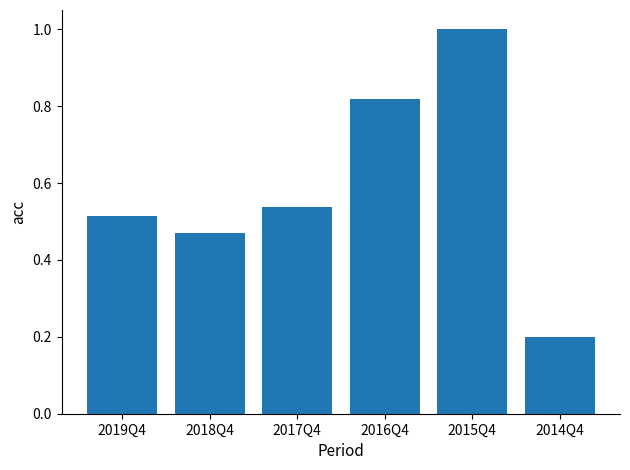

True or false: the data shows 0.3 at 2014Q4.

False